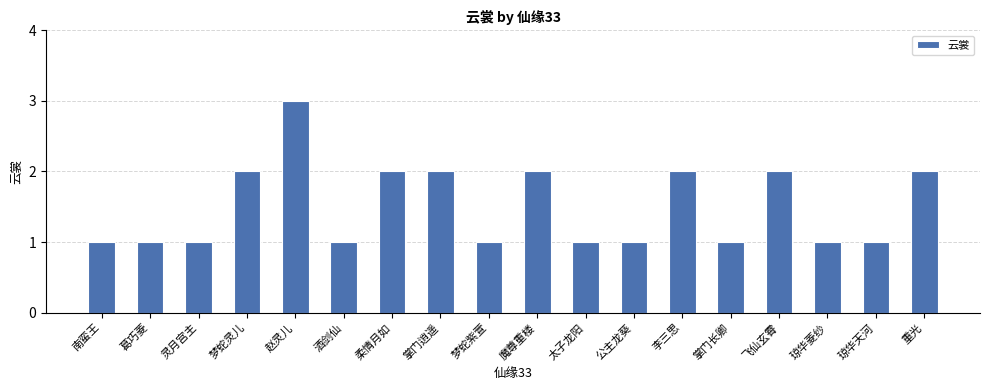

What is the label of the 14th bar from the right?

赵灵儿